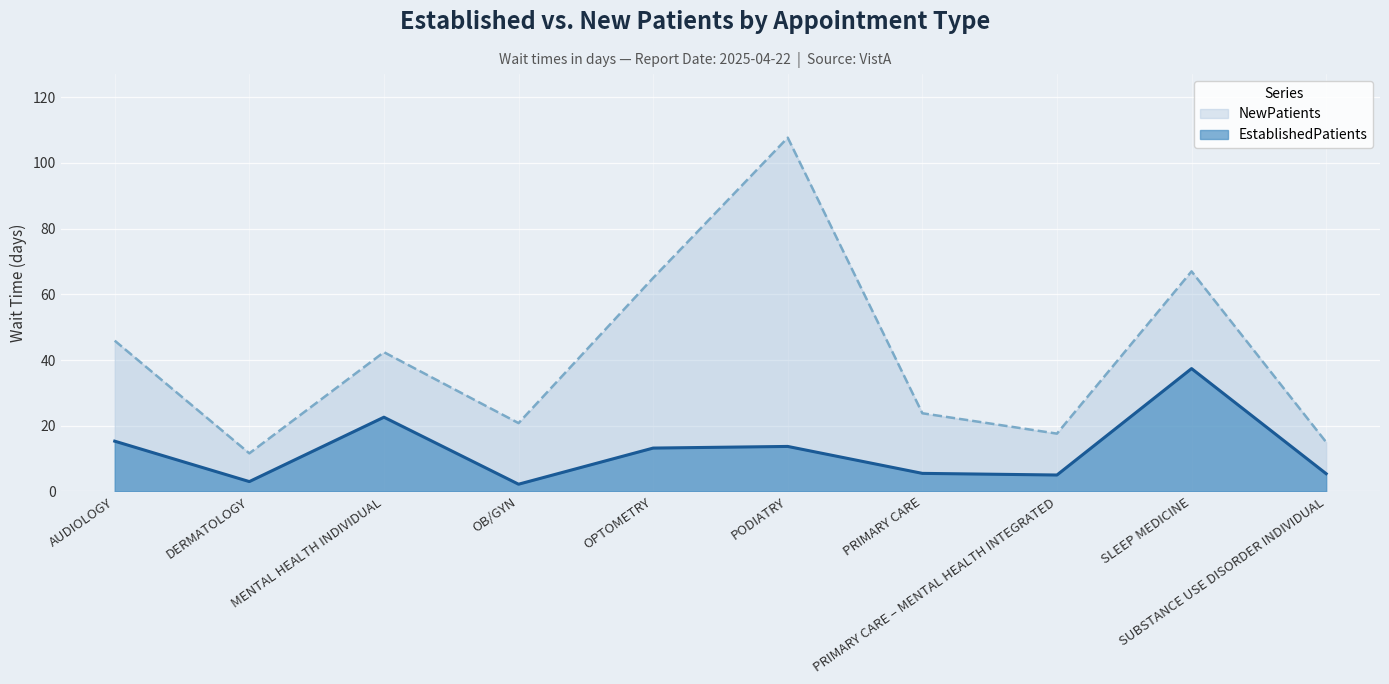

What is the value of the NewPatients point at the 4th from the left?

20.8